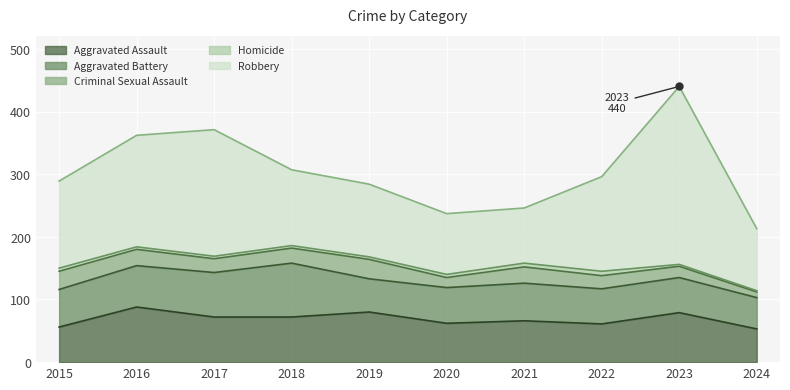

What is the minimum value for Homicide?

2